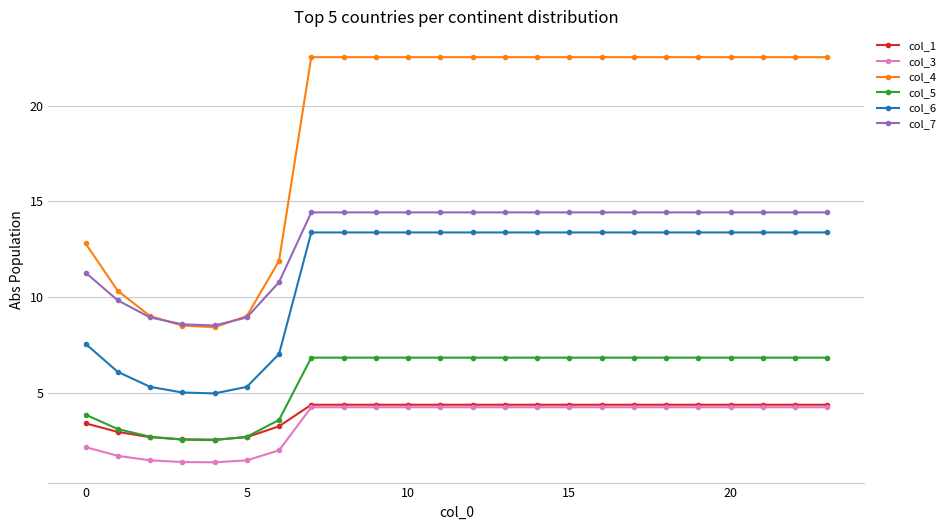

Which series has the largest range (max minus min)?

col_4